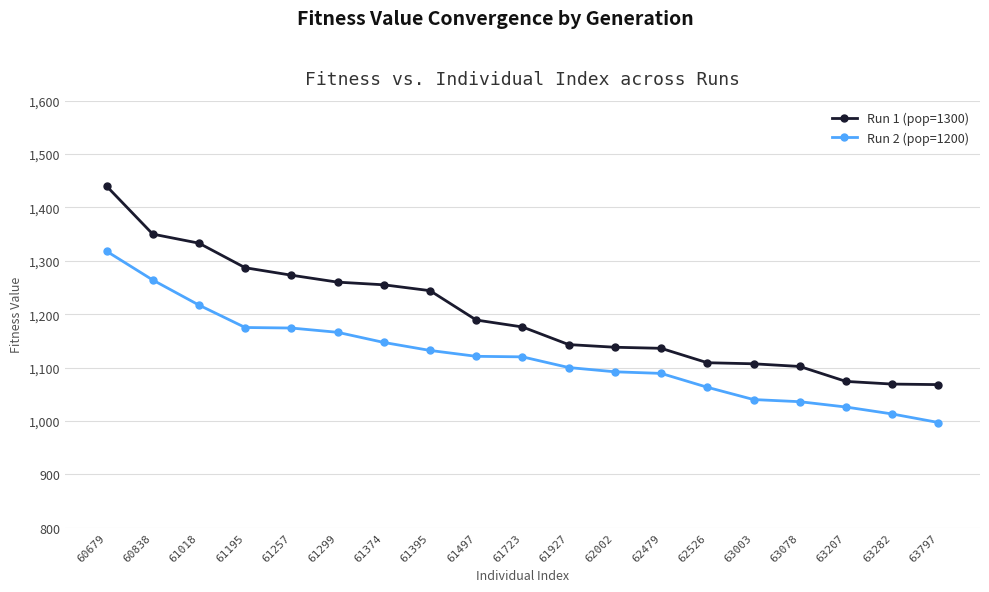

True or false: Run 1 (pop=1300) and Run 2 (pop=1200) cross at least once.

False